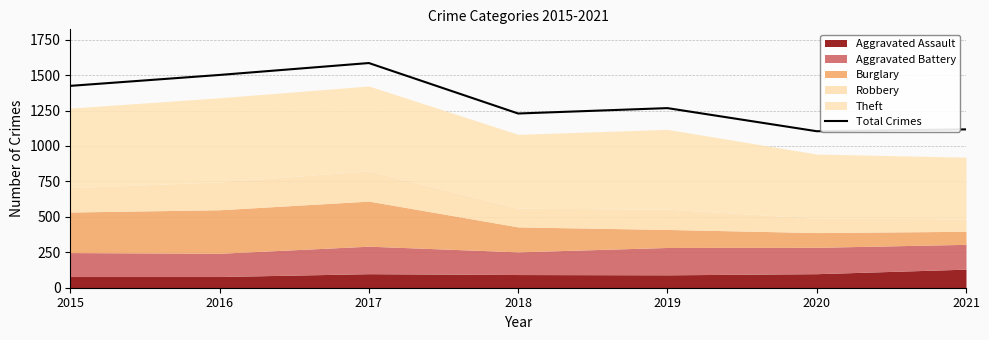

Rank the categories by value from lowest to highest.

2020, 2021, 2018, 2019, 2015, 2016, 2017